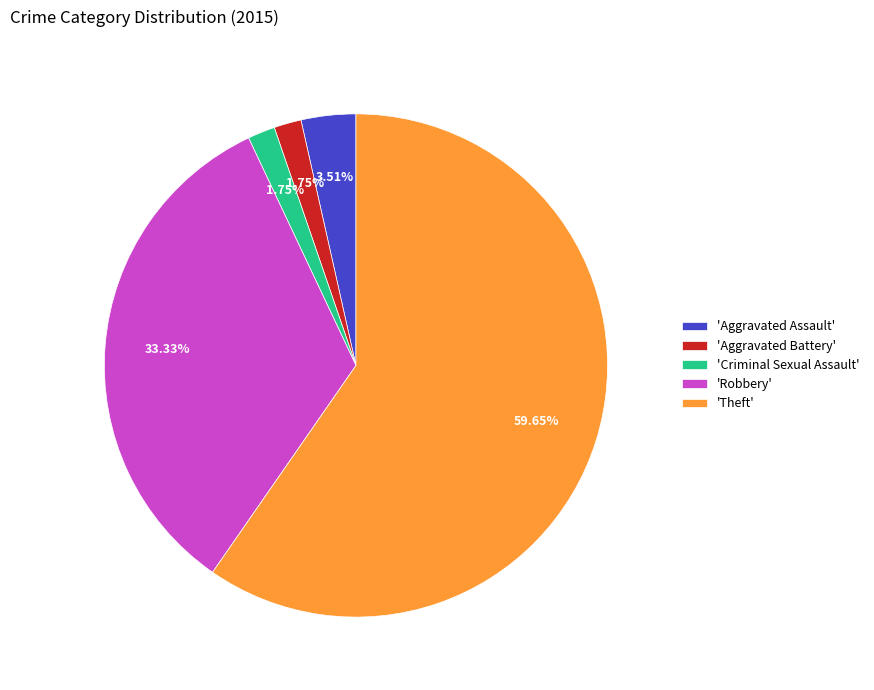

Which slice is the largest?

'Theft'